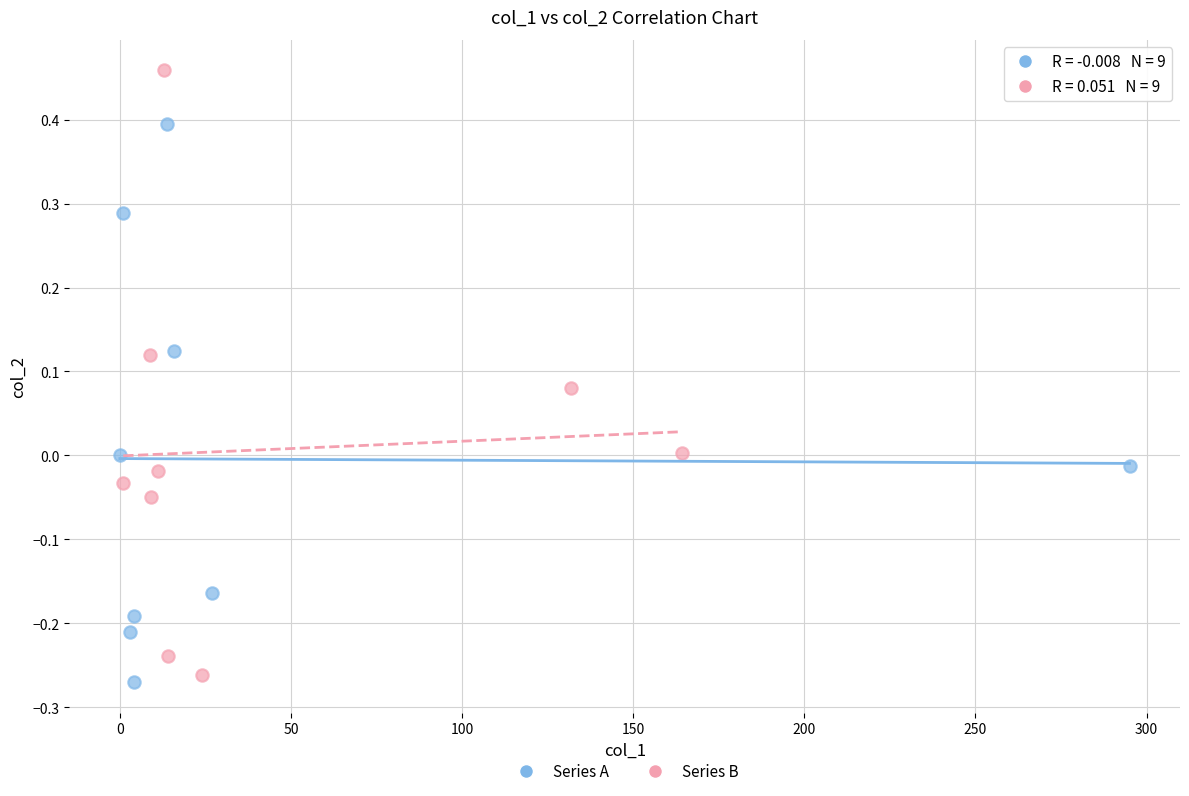

Which series reaches the maximum Y coordinate?

Series B